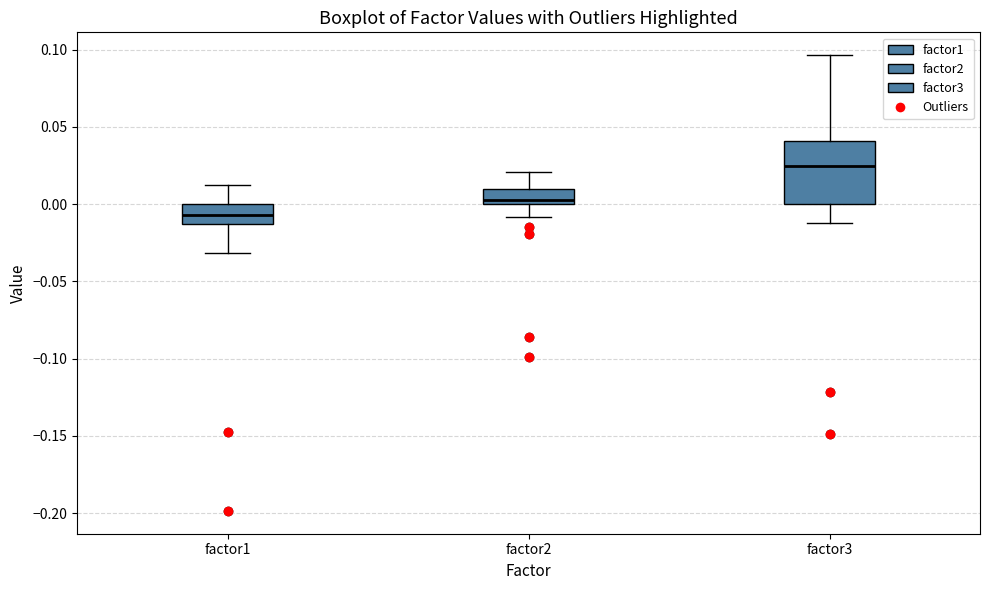

Which box's median line is the highest?

factor3